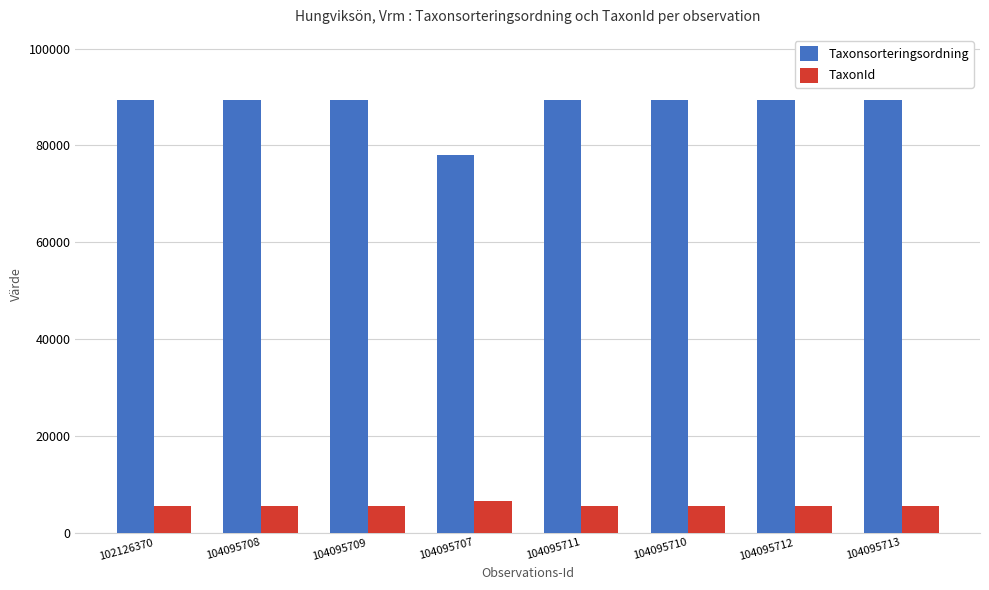

At 104095711, list the series in order from largest to smallest.

Taxonsorteringsordning, TaxonId